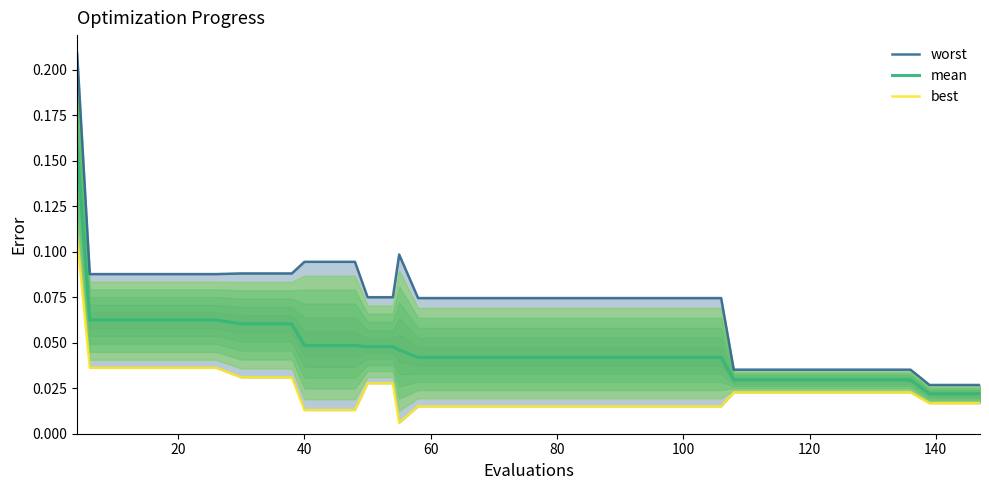

True or false: worst and best cross at least once.

False